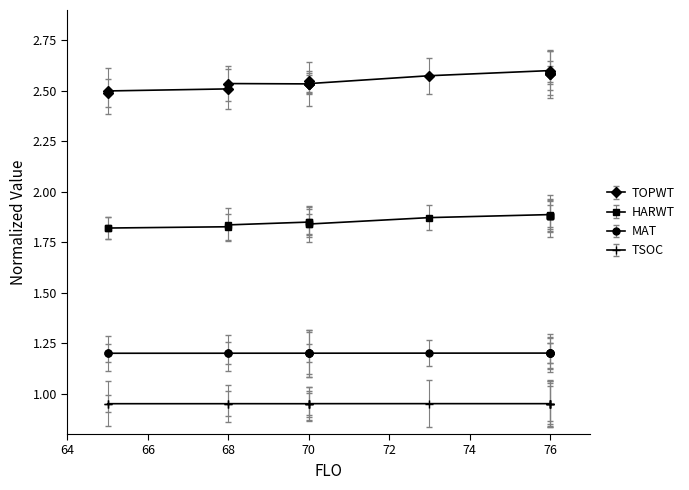

At which category does the chart reach its minimum across all series?

65